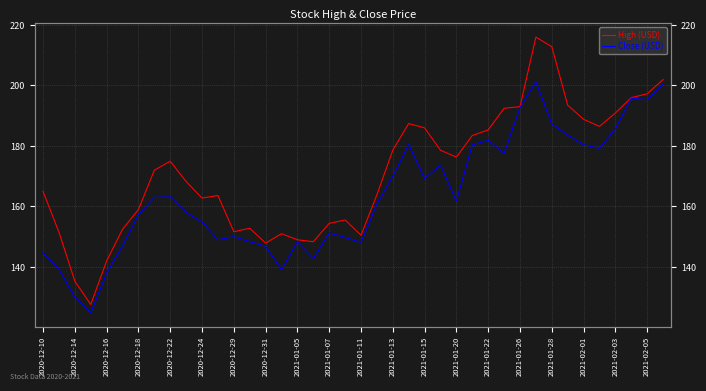

What position from the right is 2021-01-13?

18